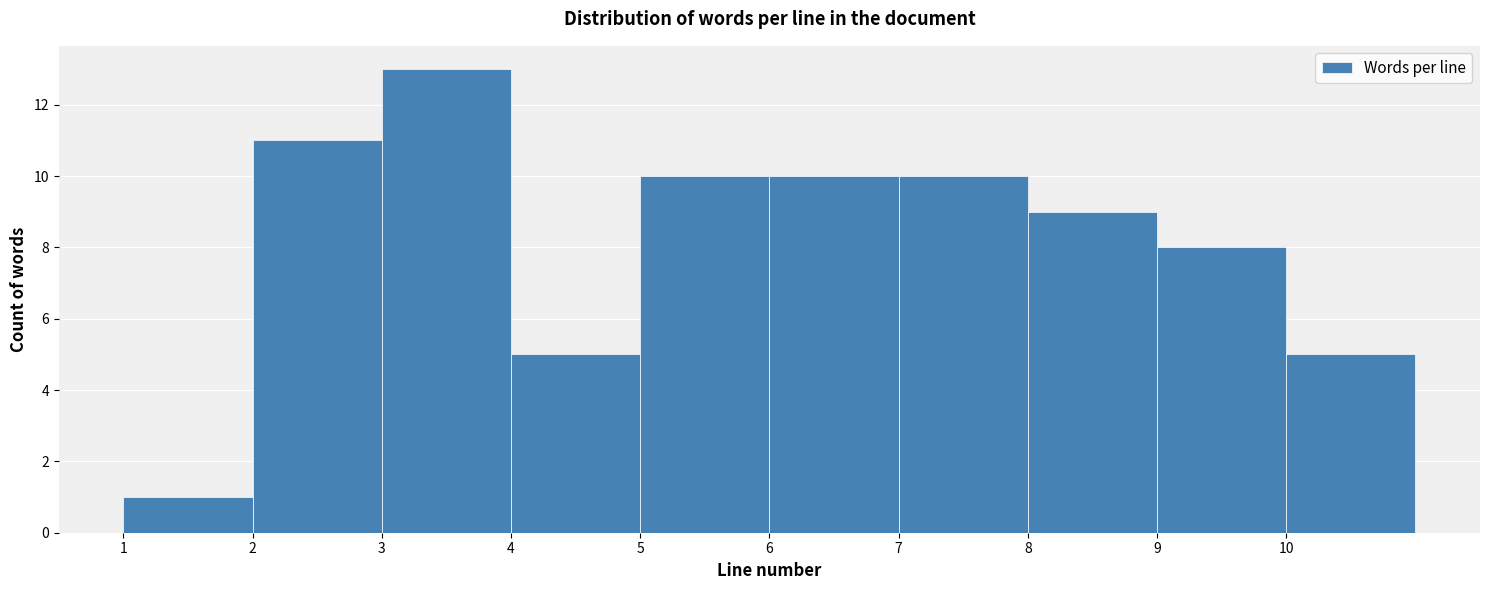

How tall is the bar that spans 3 to 4 on the x-axis? The values are not printed on the chart, so give them approximately, as read against the axis.

13